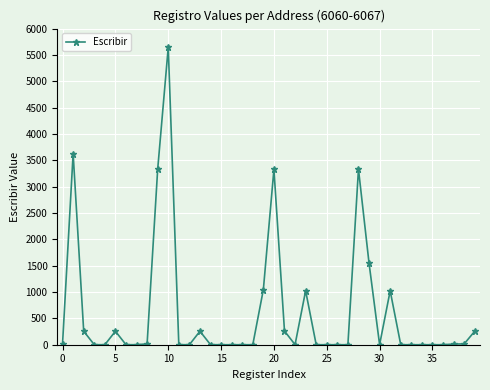

True or false: there are more than 1 points higher than both neighbors.

True